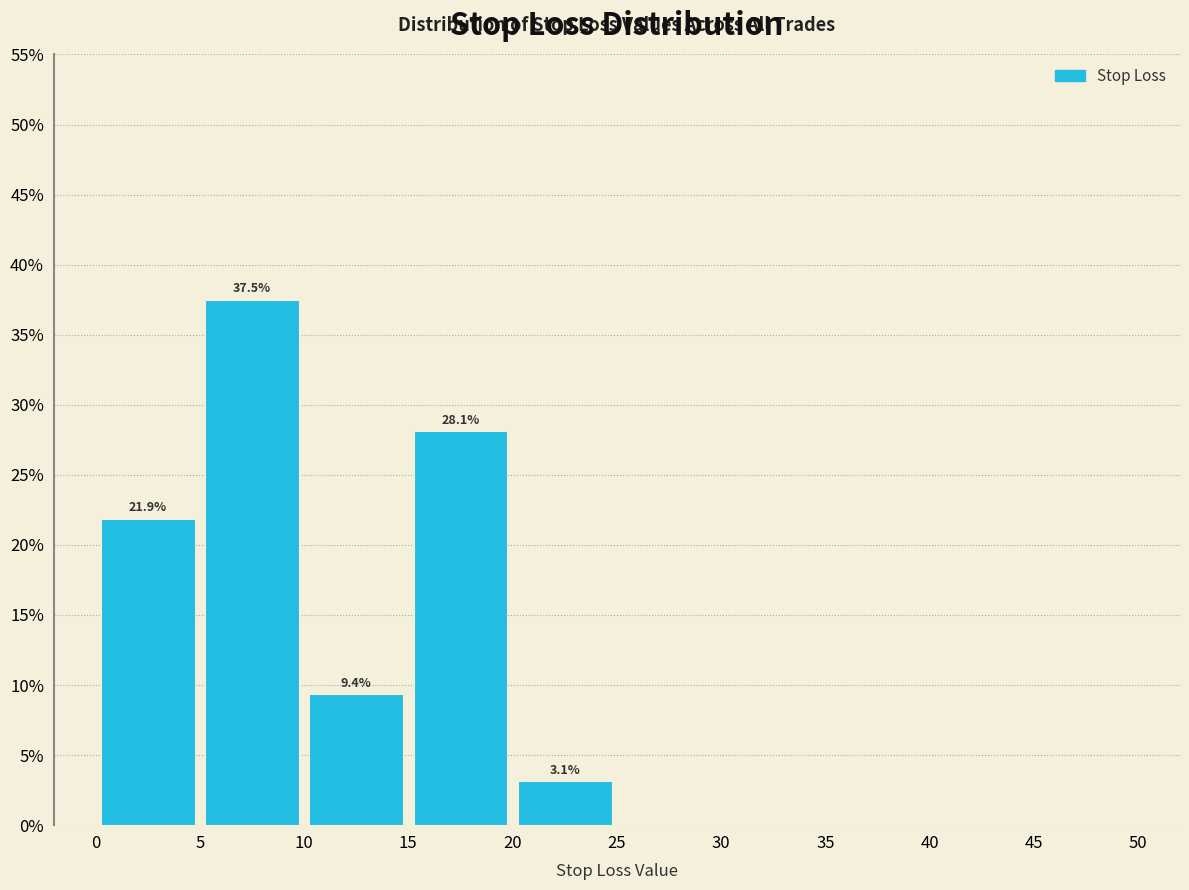

Which range on the x-axis has the tallest bar?

5 to 10